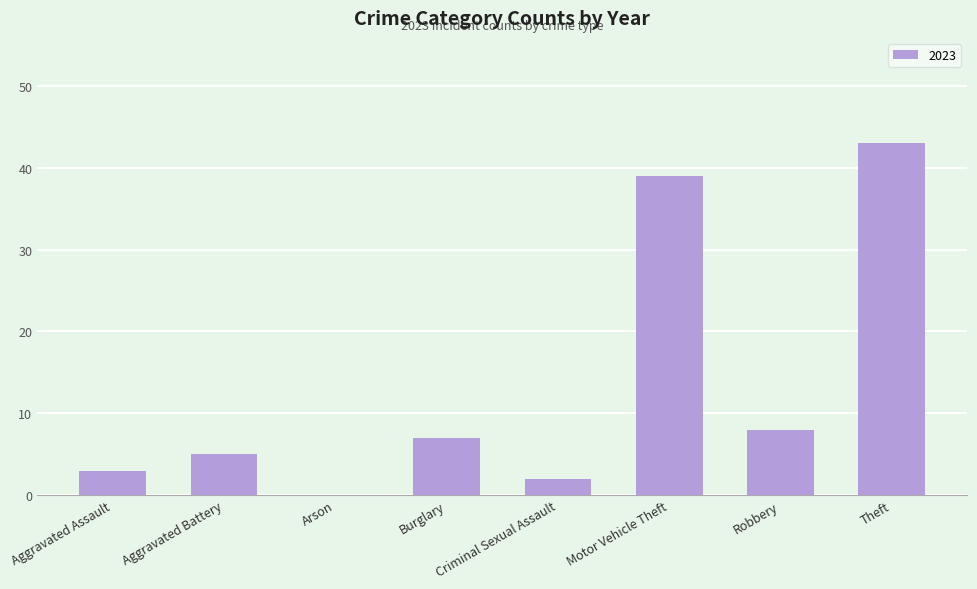

What is the change in value from Aggravated Assault to Robbery?

+5